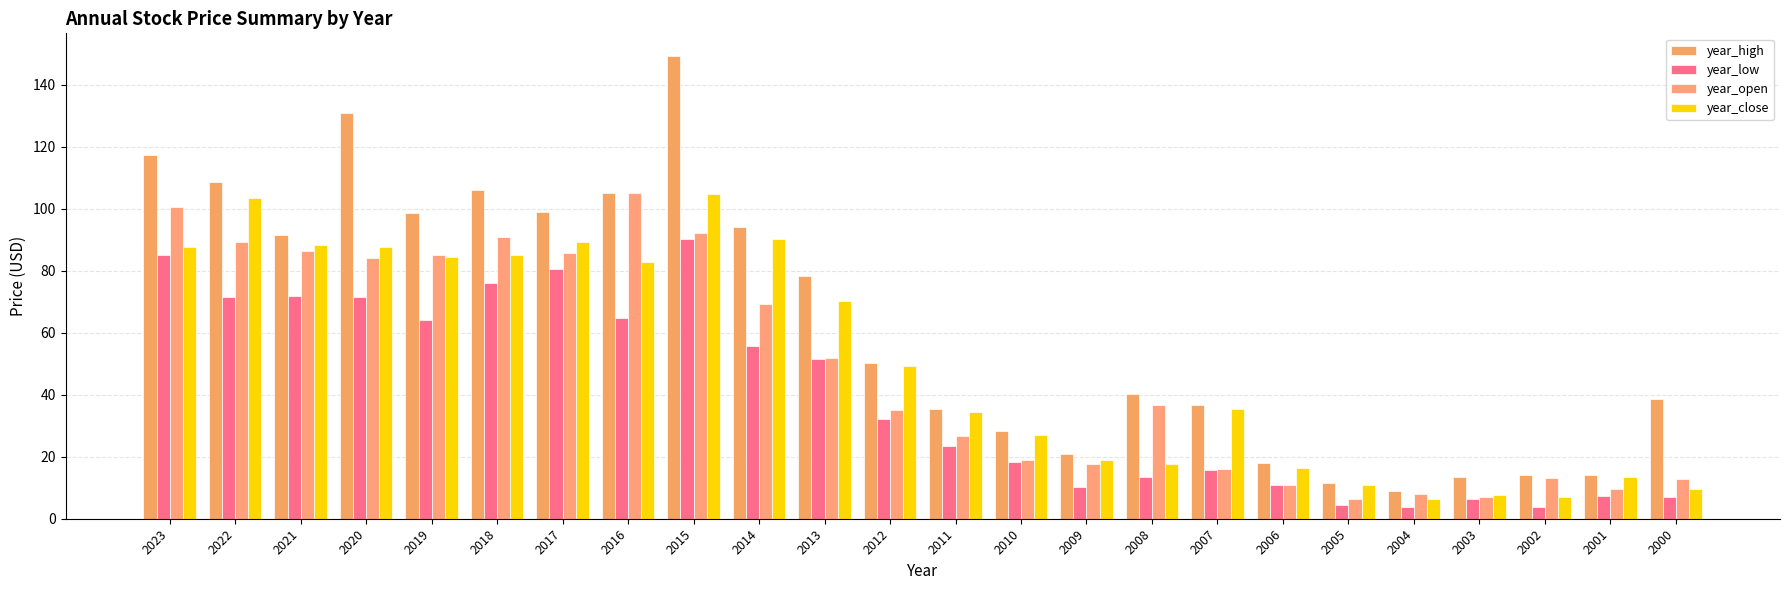

True or false: year_open has a value of 12.2 at 2004.

False